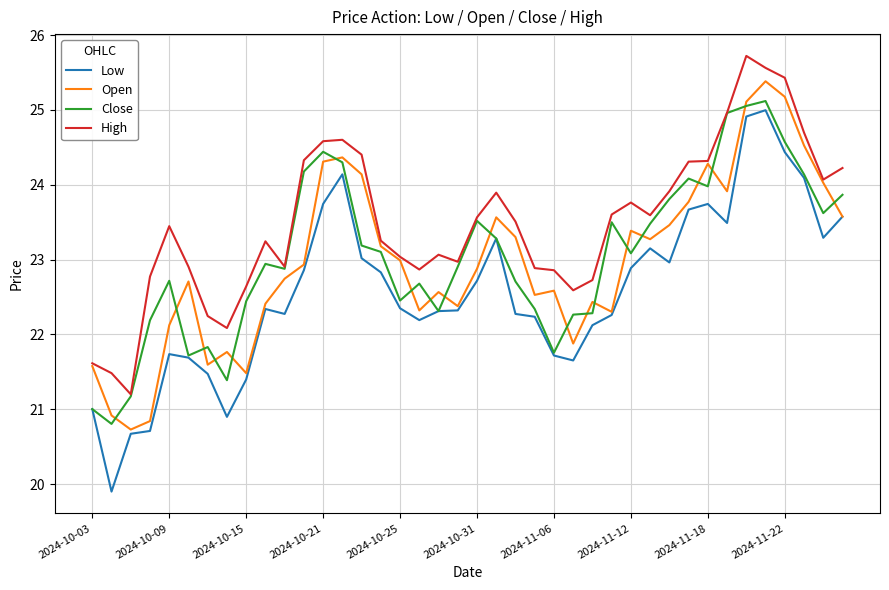

Which series has the largest total across all categories?

High